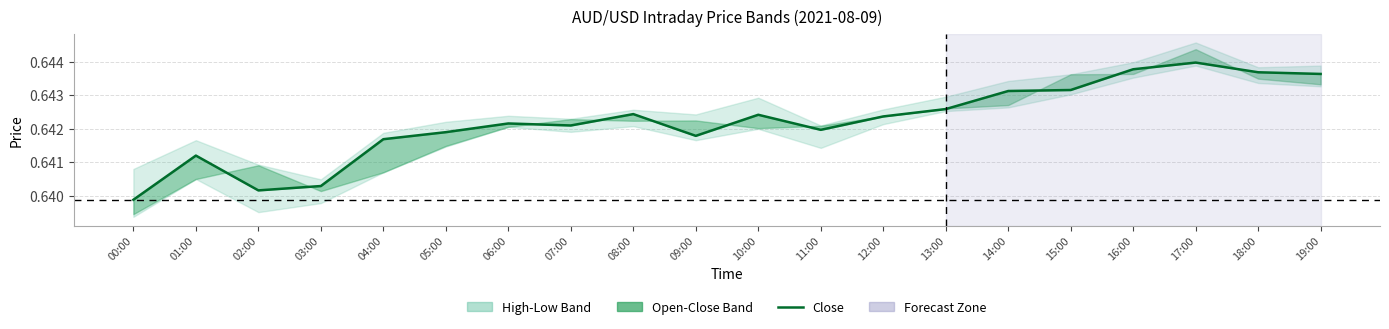

List the labels in order of value, smallest first.

00:00, 02:00, 03:00, 01:00, 04:00, 09:00, 05:00, 11:00, 07:00, 06:00, 12:00, 10:00, 08:00, 13:00, 14:00, 15:00, 19:00, 18:00, 16:00, 17:00